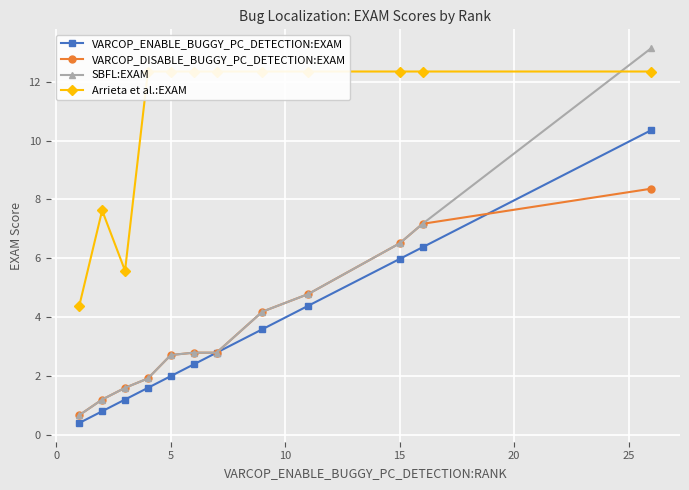

True or false: VARCOP_DISABLE_BUGGY_PC_DETECTION:EXAM has more than 2 points higher than both neighbors.

False